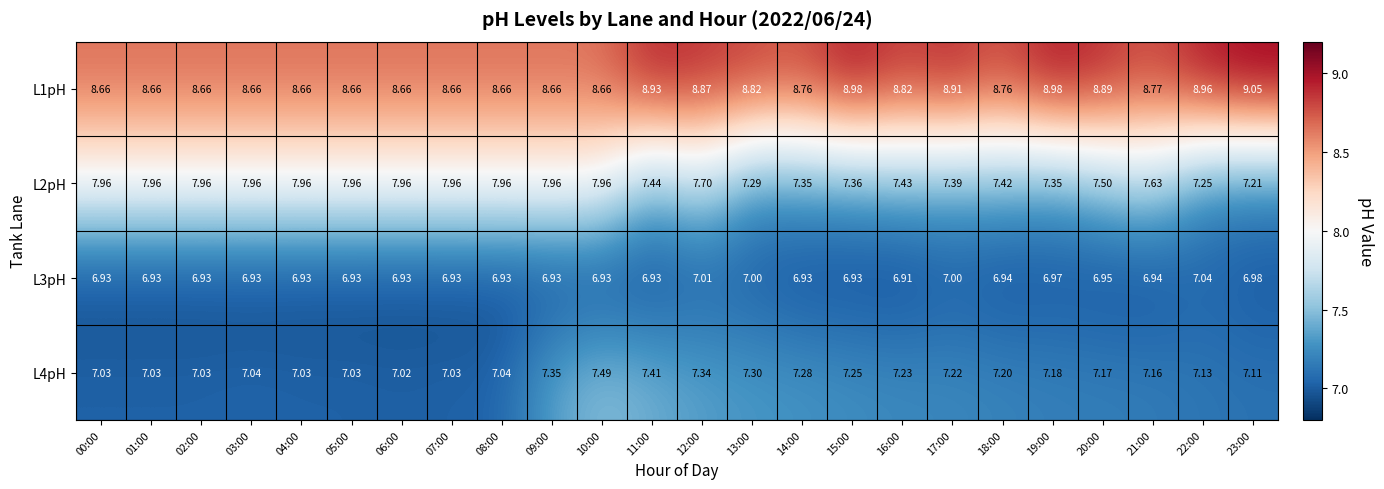

At 02:00, list the series in order from smallest to largest.

L3pH, L4pH, L2pH, L1pH